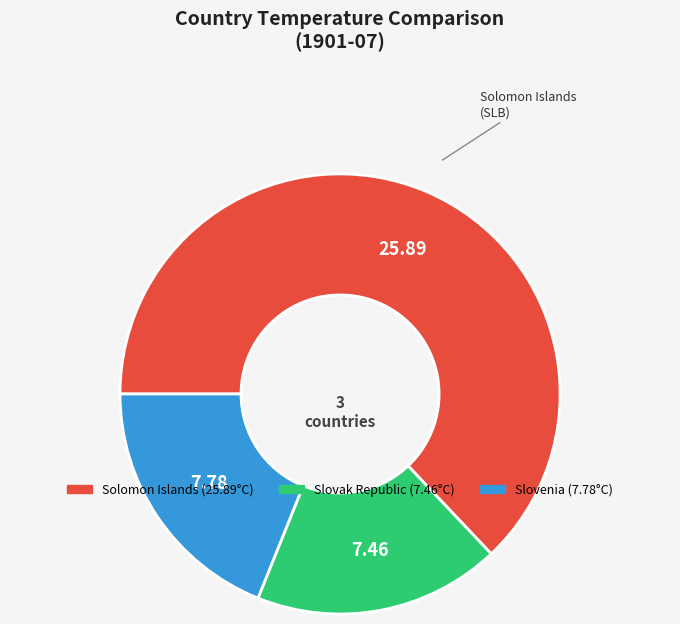

Combined, do Solomon Islands and Slovak Republic account for over 50%?

Yes